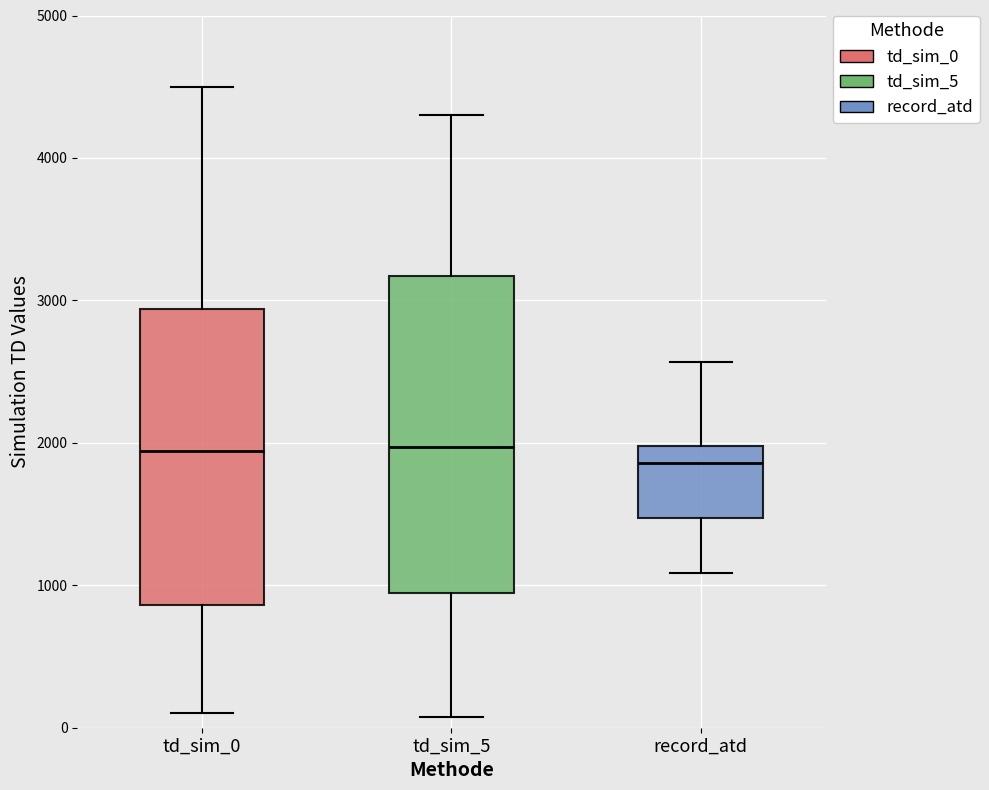

Reading left to right, read every box against the y-axis: the position of its median line, the range the box covers, and the ends of its whiskers. The values are not printed on the chart, so give them approximately, as read against the axis.

td_sim_0: median 1900, box 900 to 2900, whiskers 100 to 4500
td_sim_5: median 2000, box 900 to 3200, whiskers 100 to 4300
record_atd: median 1900, box 1500 to 2000, whiskers 1100 to 2600